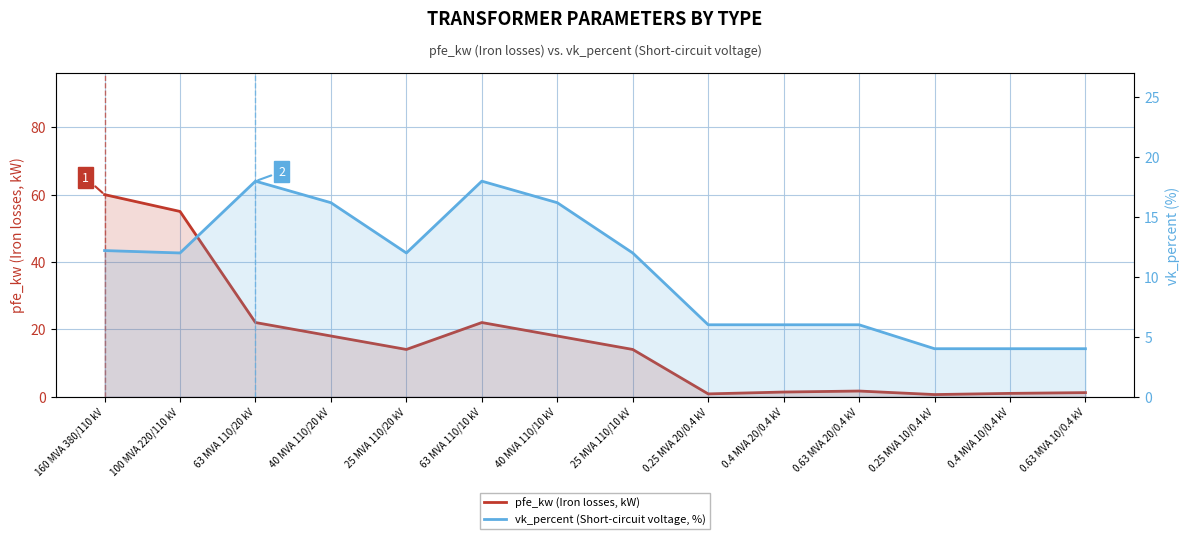

Reading left to right, transcribe all the data shown in this chart.

pfe_kw (Iron losses, kW): 160 MVA 380/110 kV=60.0	100 MVA 220/110 kV=55.0	63 MVA 110/20 kV=22.0	40 MVA 110/20 kV=18.0	25 MVA 110/20 kV=14.0	63 MVA 110/10 kV=22.0	40 MVA 110/10 kV=18.0	25 MVA 110/10 kV=14.0	0.25 MVA 20/0.4 kV=0.8	0.4 MVA 20/0.4 kV=1.4	0.63 MVA 20/0.4 kV=1.6	0.25 MVA 10/0.4 kV=0.6	0.4 MVA 10/0.4 kV=0.9	0.63 MVA 10/0.4 kV=1.2
vk_percent (Short-circuit voltage, %): 160 MVA 380/110 kV=12.2	100 MVA 220/110 kV=12.0	63 MVA 110/20 kV=18.0	40 MVA 110/20 kV=16.2	25 MVA 110/20 kV=12.0	63 MVA 110/10 kV=18.0	40 MVA 110/10 kV=16.2	25 MVA 110/10 kV=12.0	0.25 MVA 20/0.4 kV=6.0	0.4 MVA 20/0.4 kV=6.0	0.63 MVA 20/0.4 kV=6.0	0.25 MVA 10/0.4 kV=4.0	0.4 MVA 10/0.4 kV=4.0	0.63 MVA 10/0.4 kV=4.0